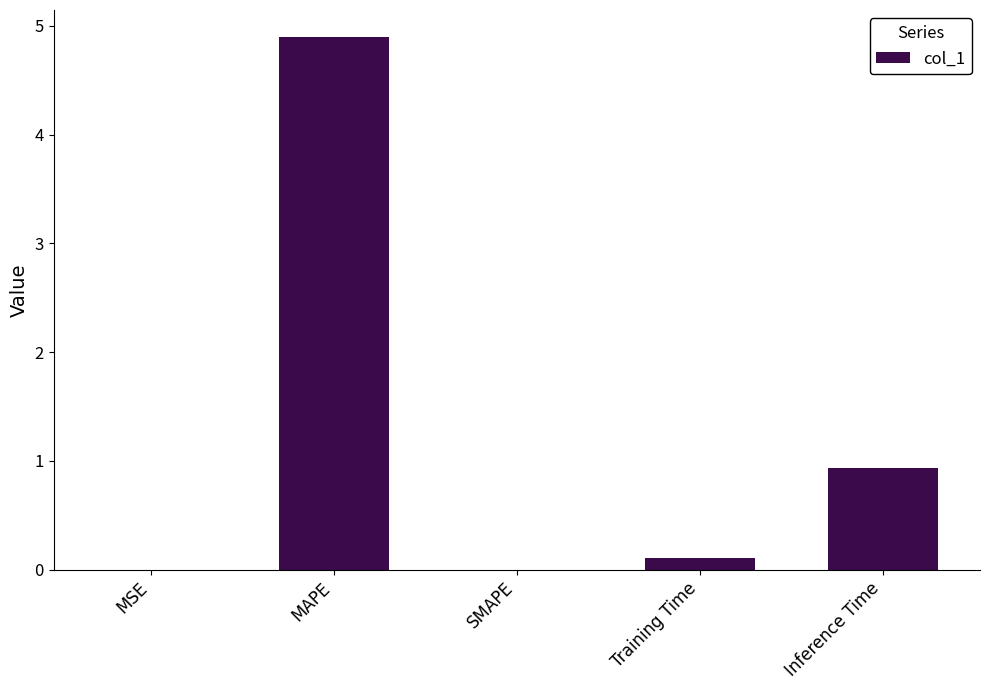

Read the value at Inference Time.

0.9